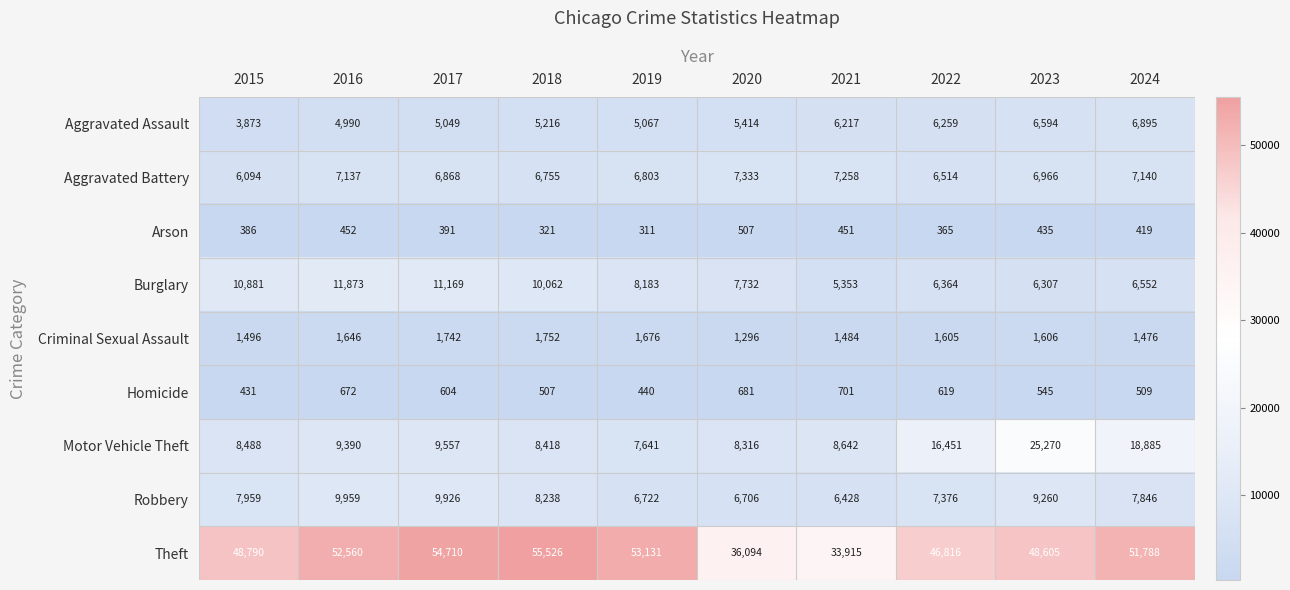

What is the difference between the highest and lowest values at 2024?

51369